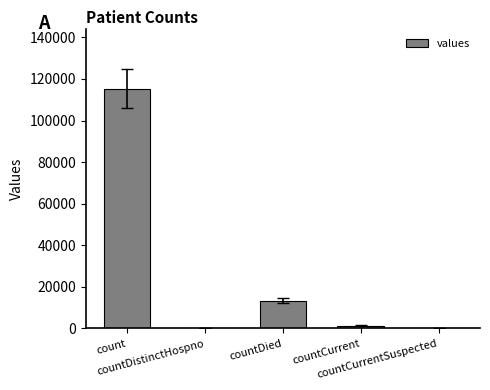

The chart shows a value of 18666 at countDied. True or false?

False